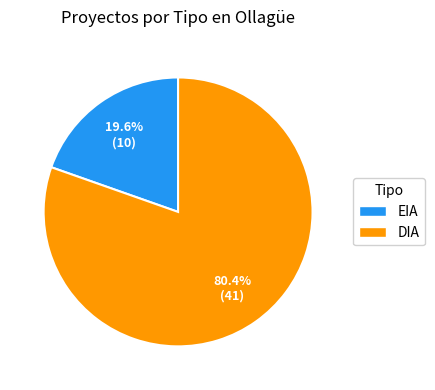

To the nearest percent, what is the combined percentage of EIA and DIA?

100%